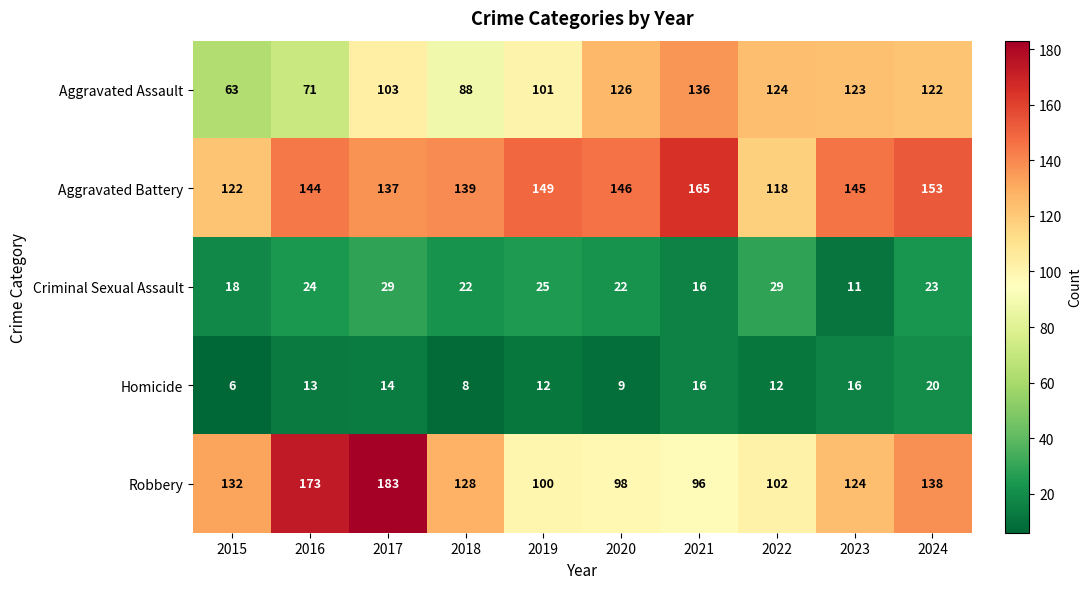

What is the average value of the Robbery series?

127